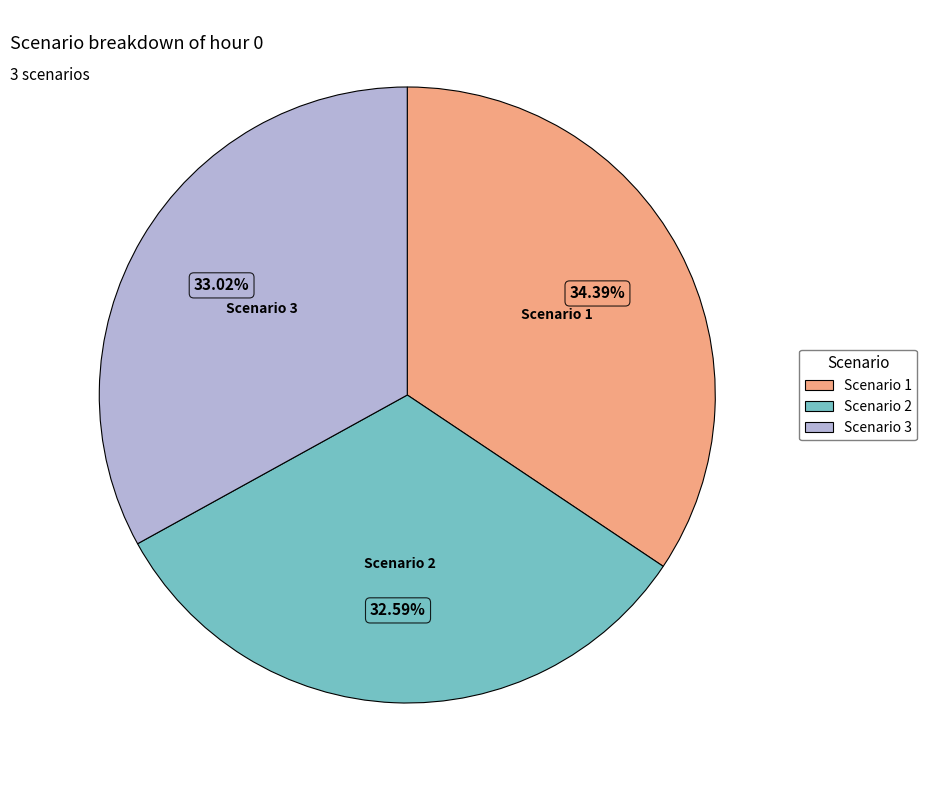

The Scenario 2 slice represents 33% of the pie. True or false?

True